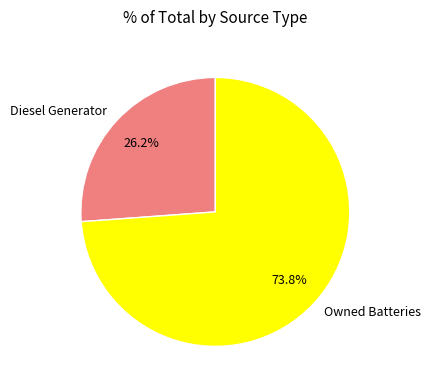

Between Diesel Generator and Owned Batteries, which is larger?

Owned Batteries